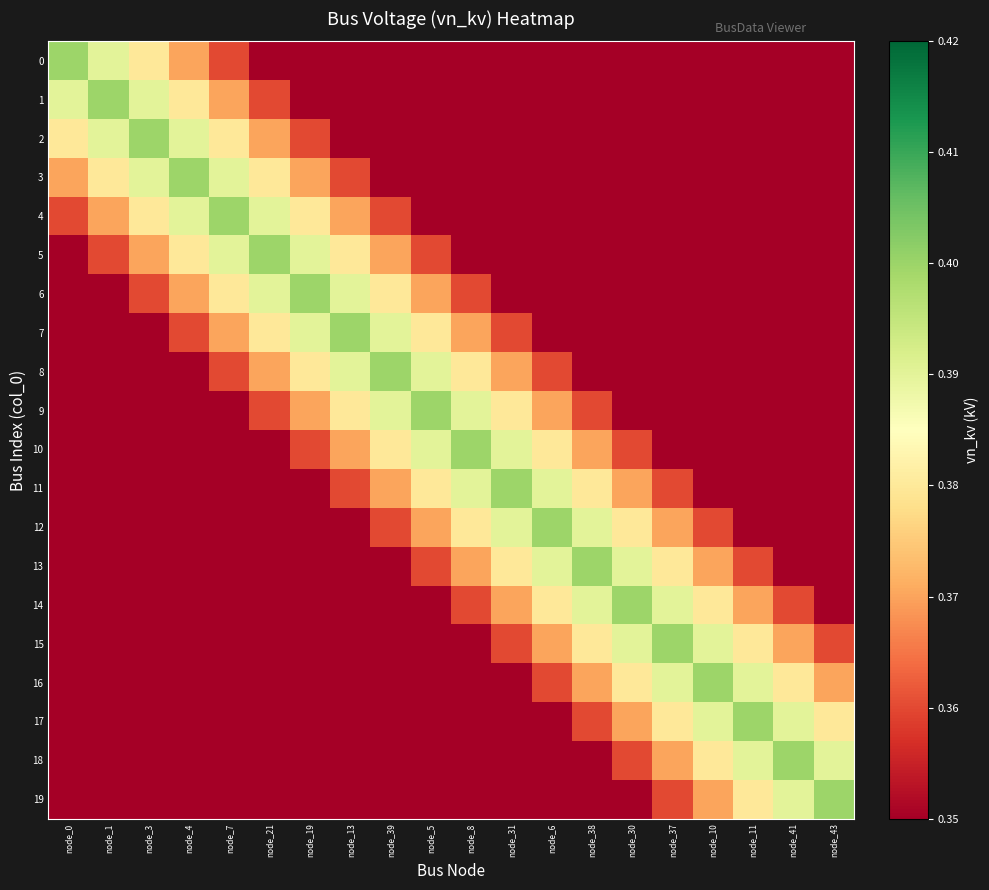

Count the number of data series in this chart.

20